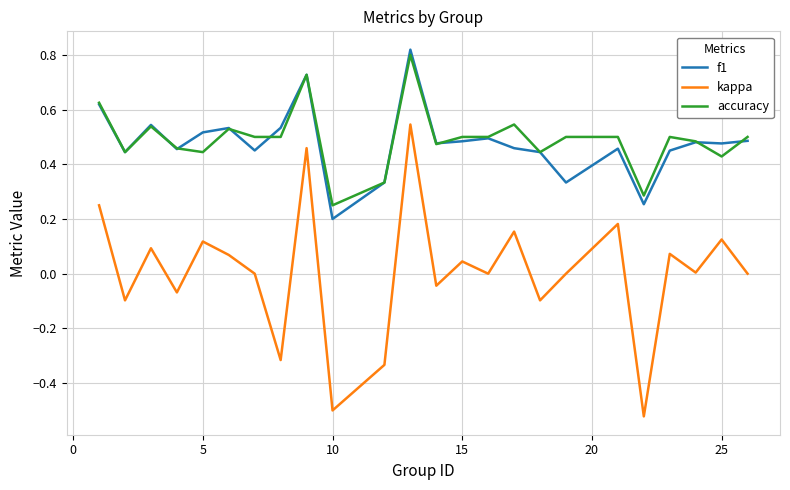

True or false: kappa and f1 cross at least once.

False